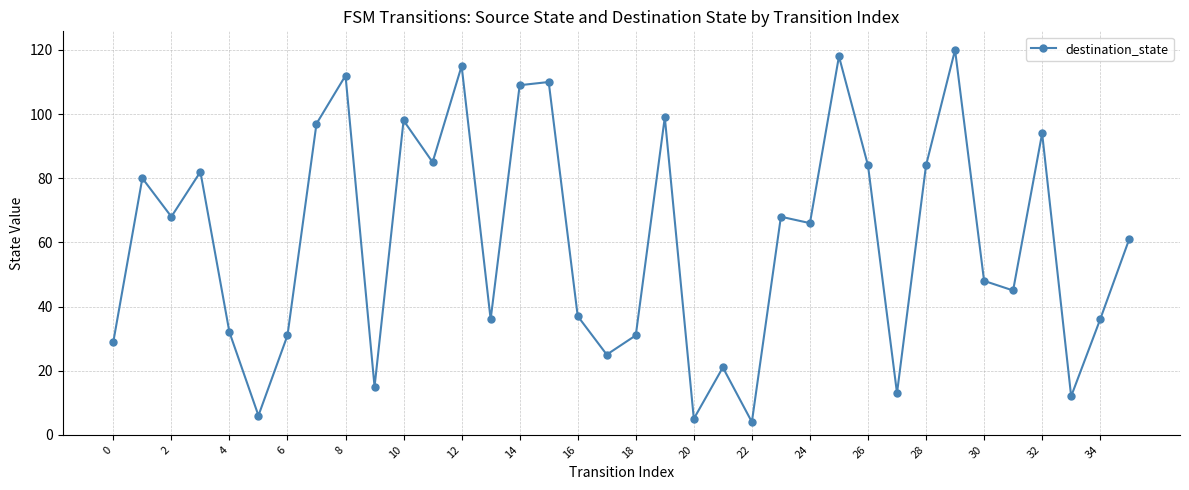

What is the difference between the maximum and second lowest values?

115